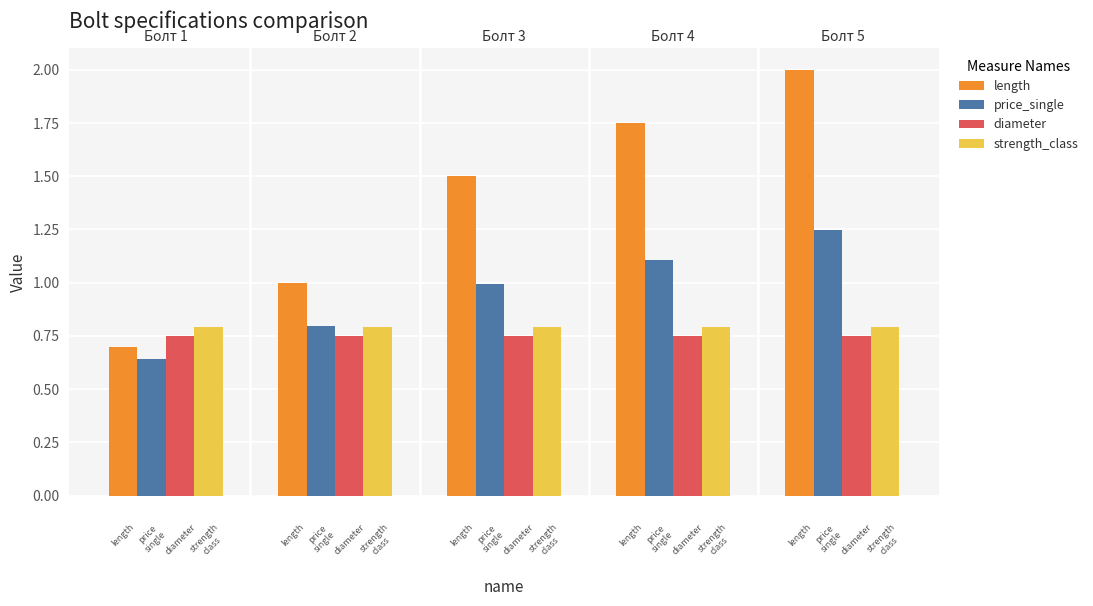

Which series has the largest range (max minus min)?

length